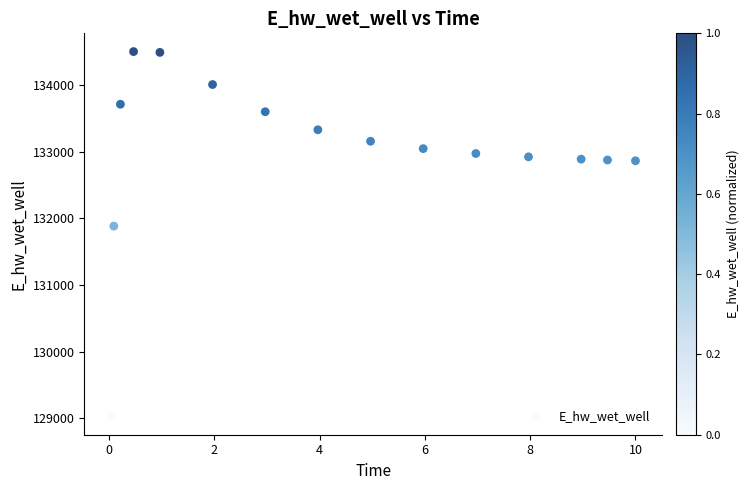

What Y value in the scatter plot is closest to 131766?

131885.5